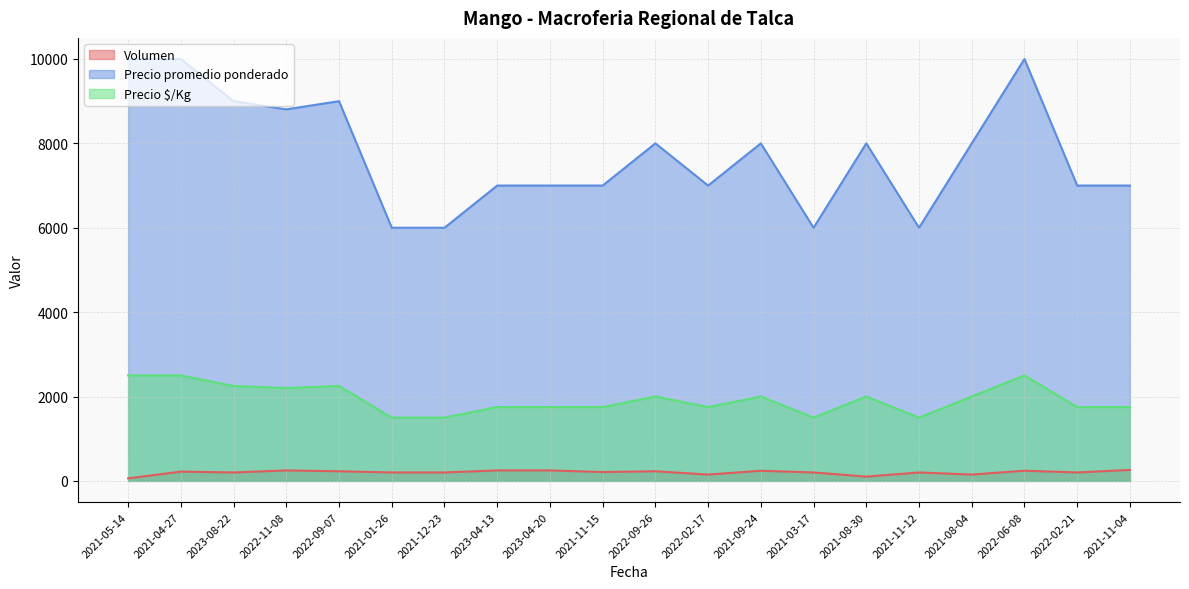

What is the label of the 4th point from the left?

2022-11-08